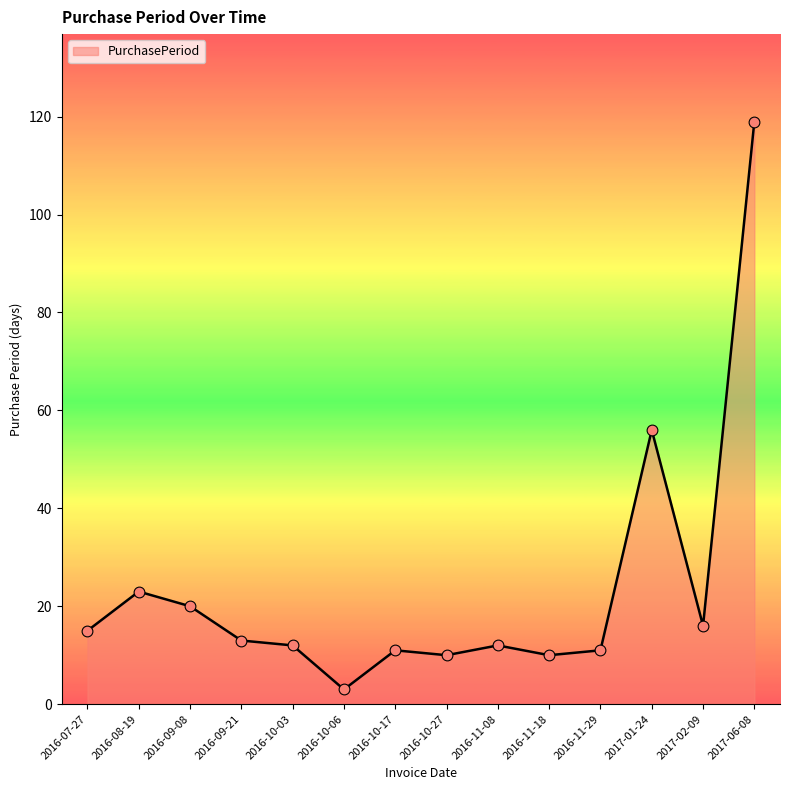

Between 2016-07-27 and 2016-10-03, which is larger?

2016-07-27